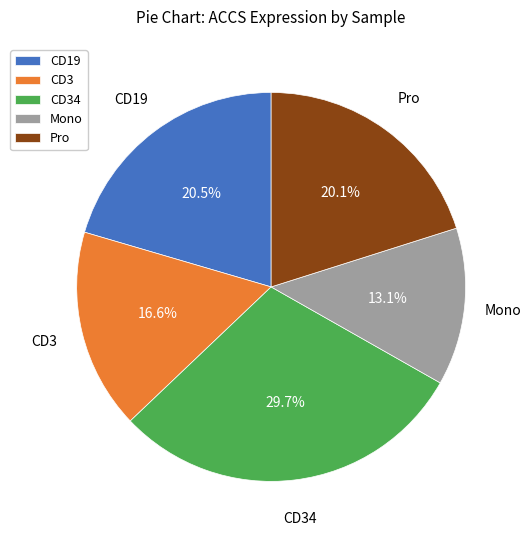

To the nearest percent, what is the average slice percentage?

20%